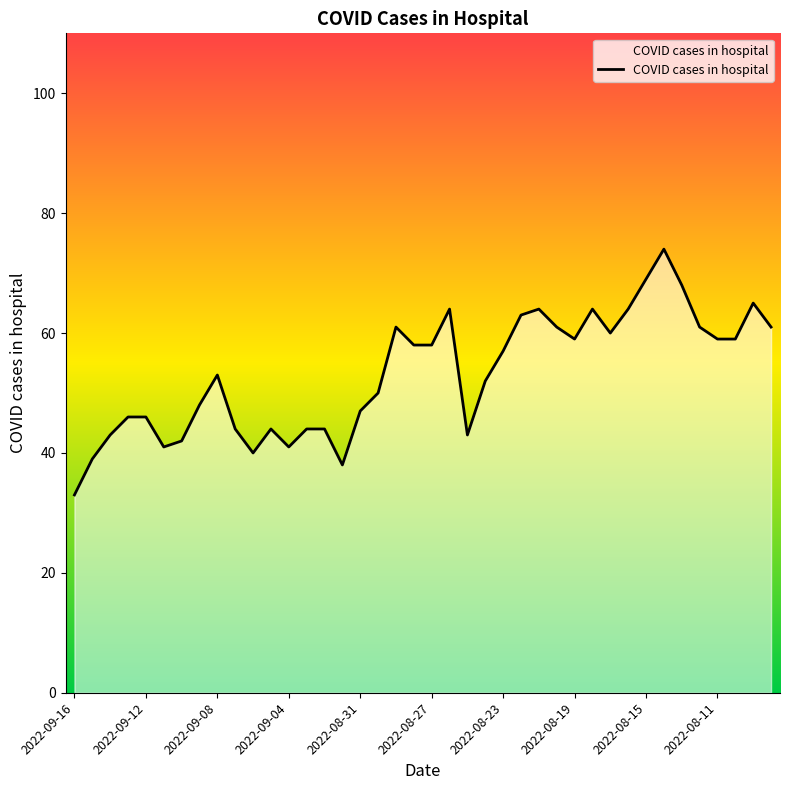

What is the value of the 3rd point from the left?

43